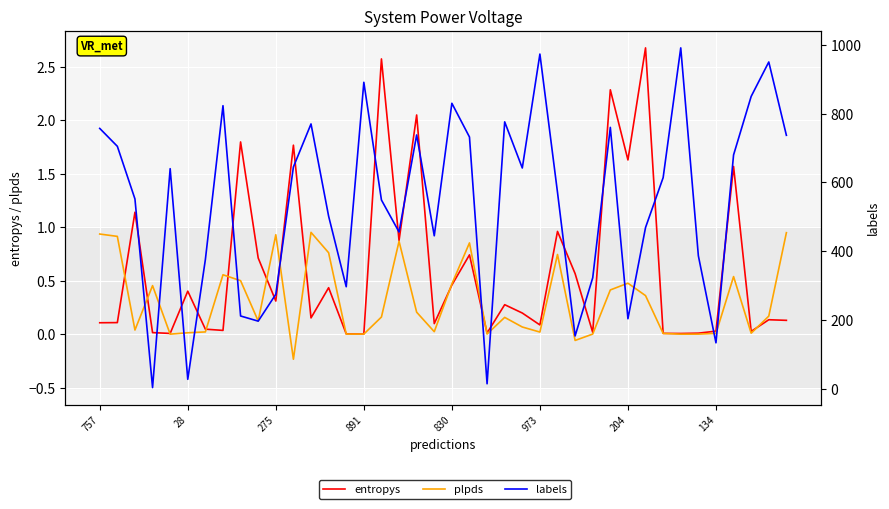

Which series has the largest total across all categories?

labels